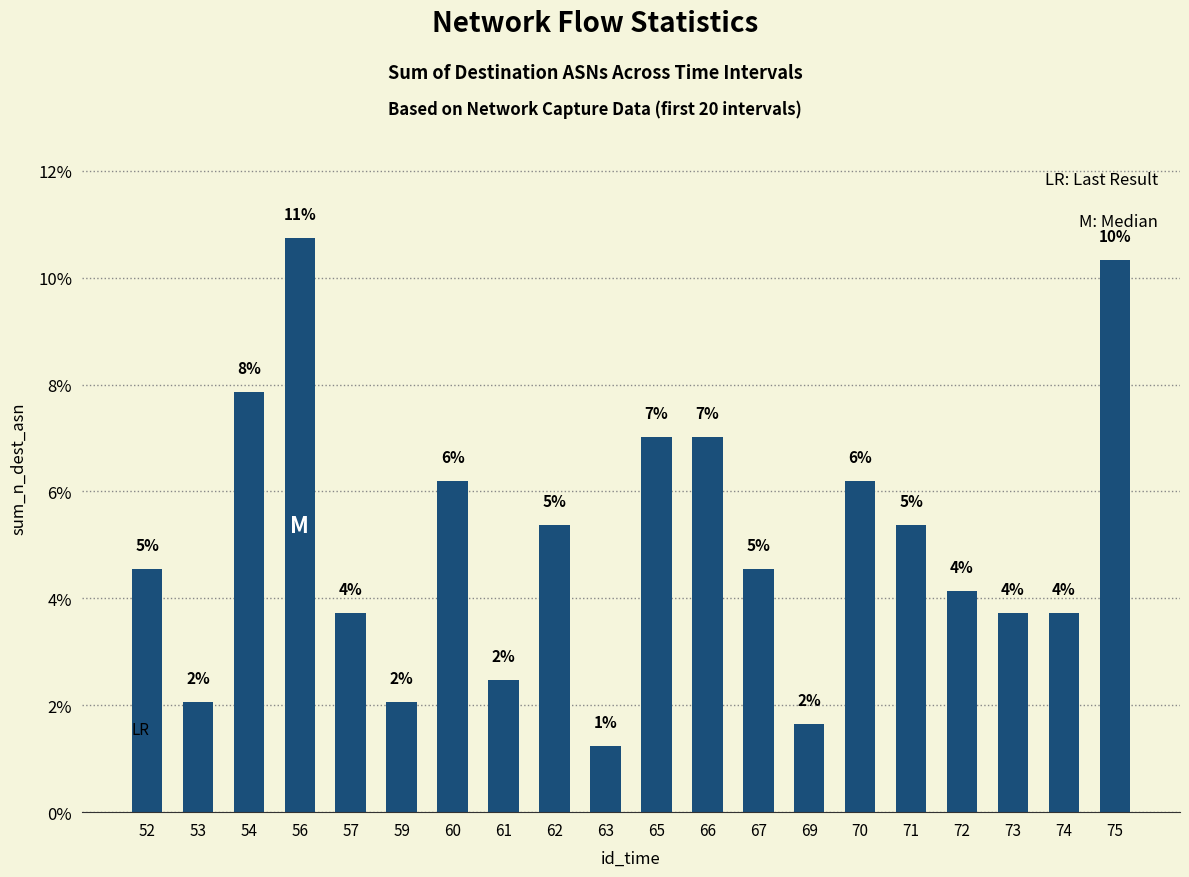

Which category has the highest value across all series?

56